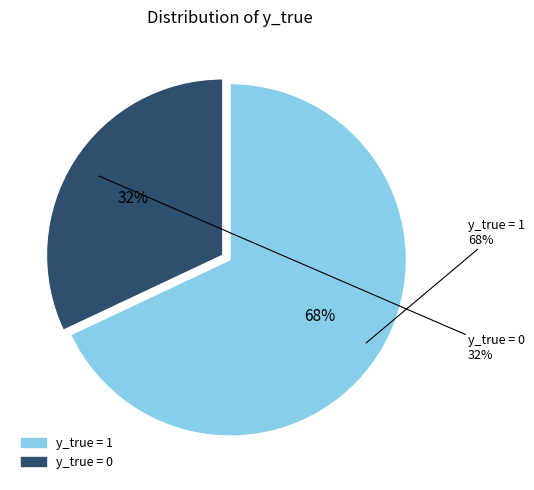

To the nearest percent, what portion does y_true = 1 represent?

68%